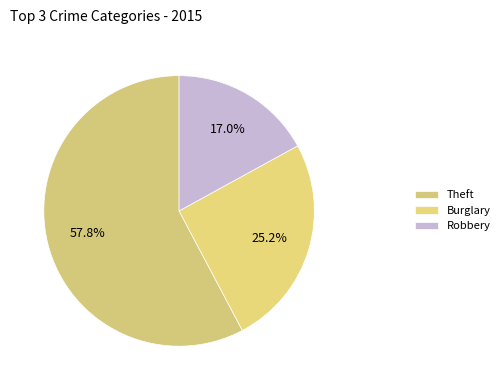

How many slices are in this pie chart?

3